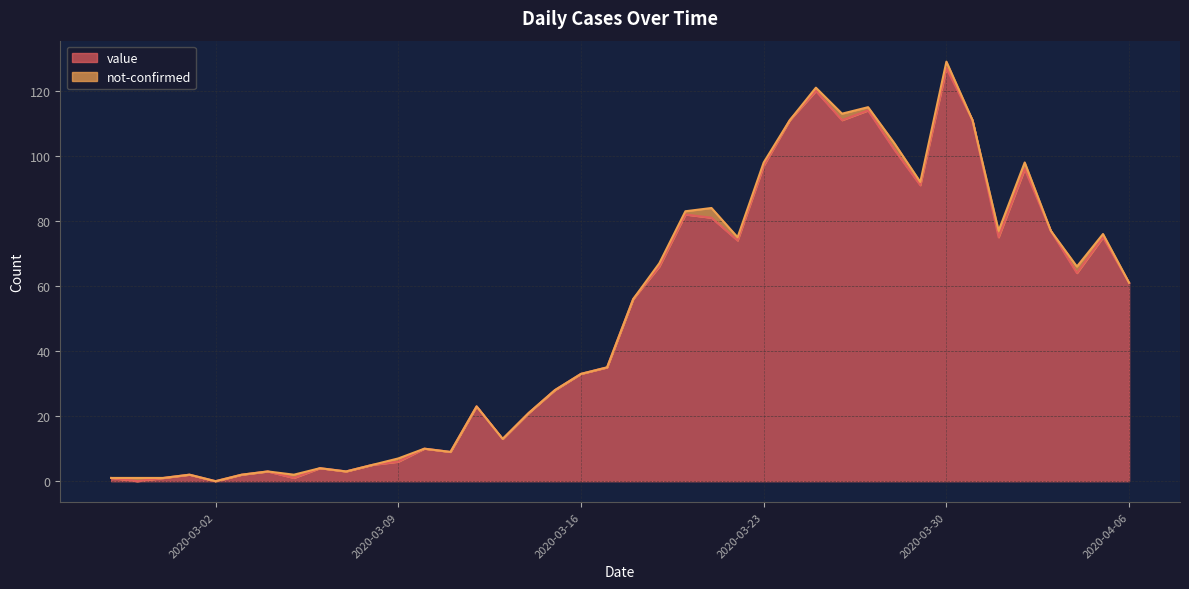

What is the value of the 28th point from the left?

120